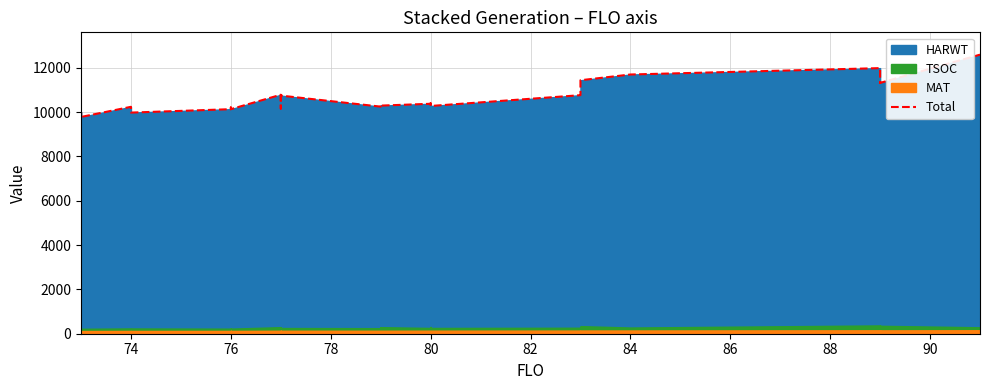

Does the chart display data point markers on the line(s)?

No